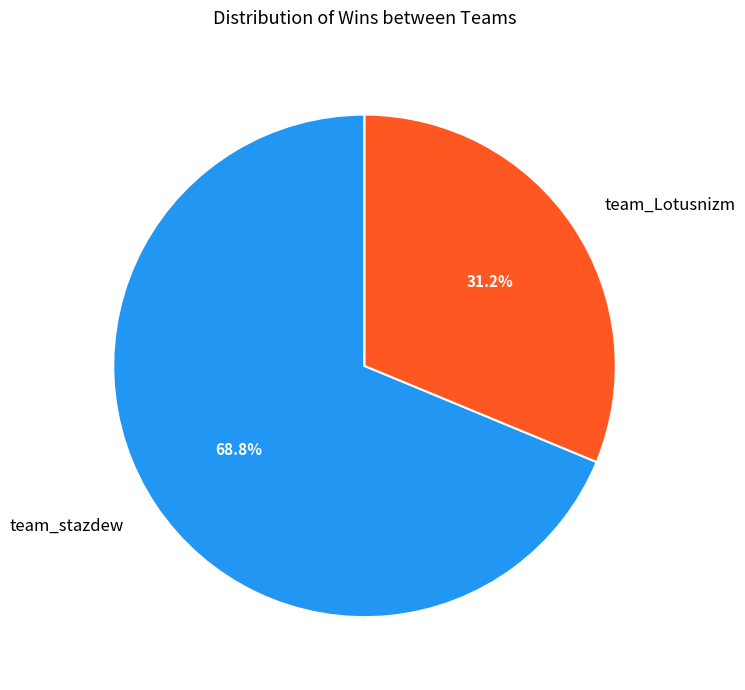

Which slice represents more than half of the pie?

team_stazdew